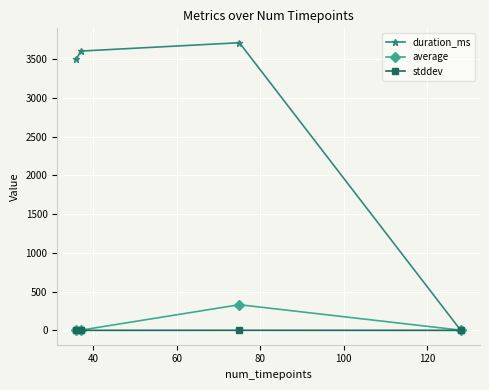

Which series has the largest range (max minus min)?

duration_ms